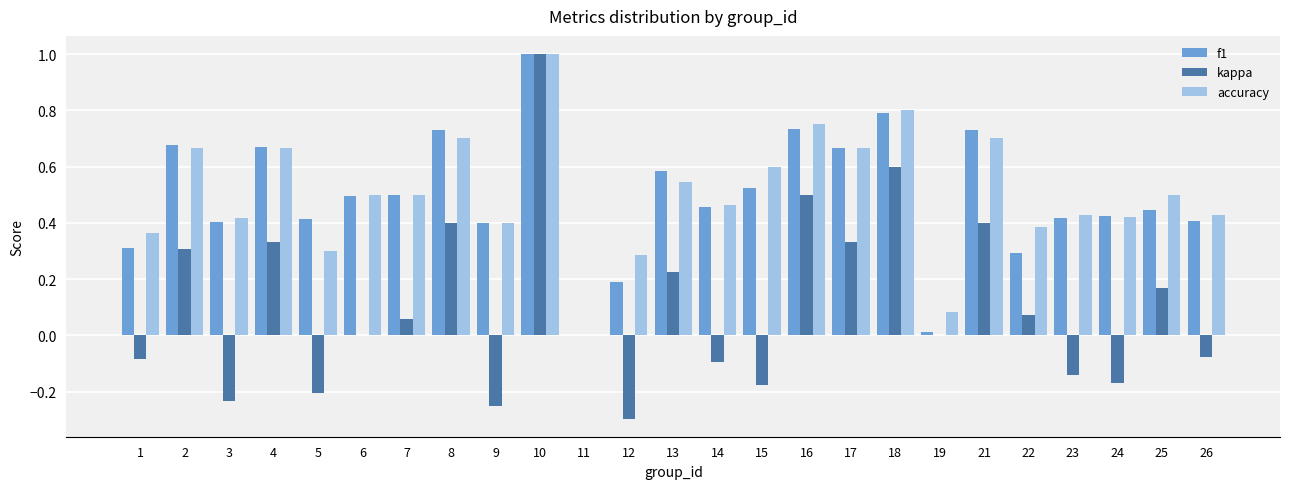

Which series changed the most between 16 and 18?

kappa